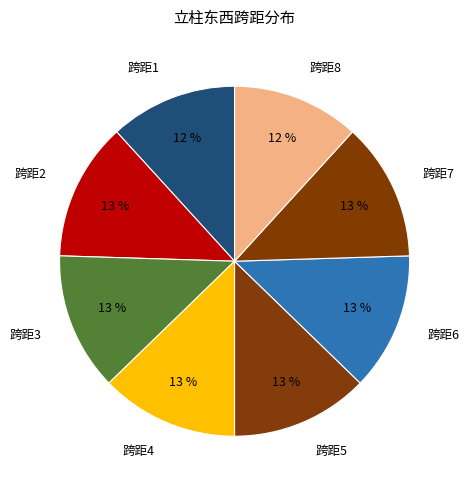

Count the number of slices in the pie.

8